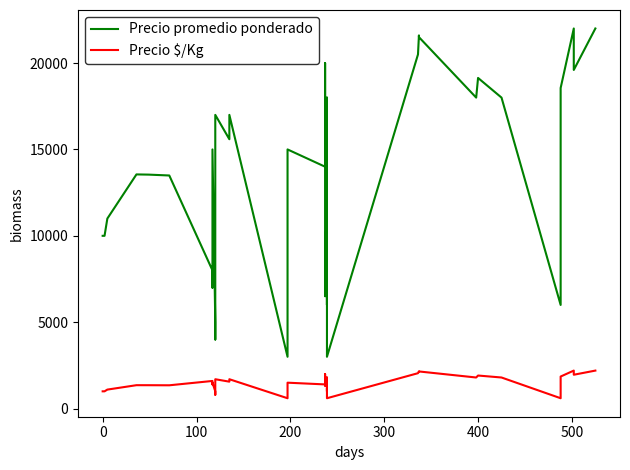

What are all the series names shown in the legend?

Precio promedio ponderado, Precio $/Kg